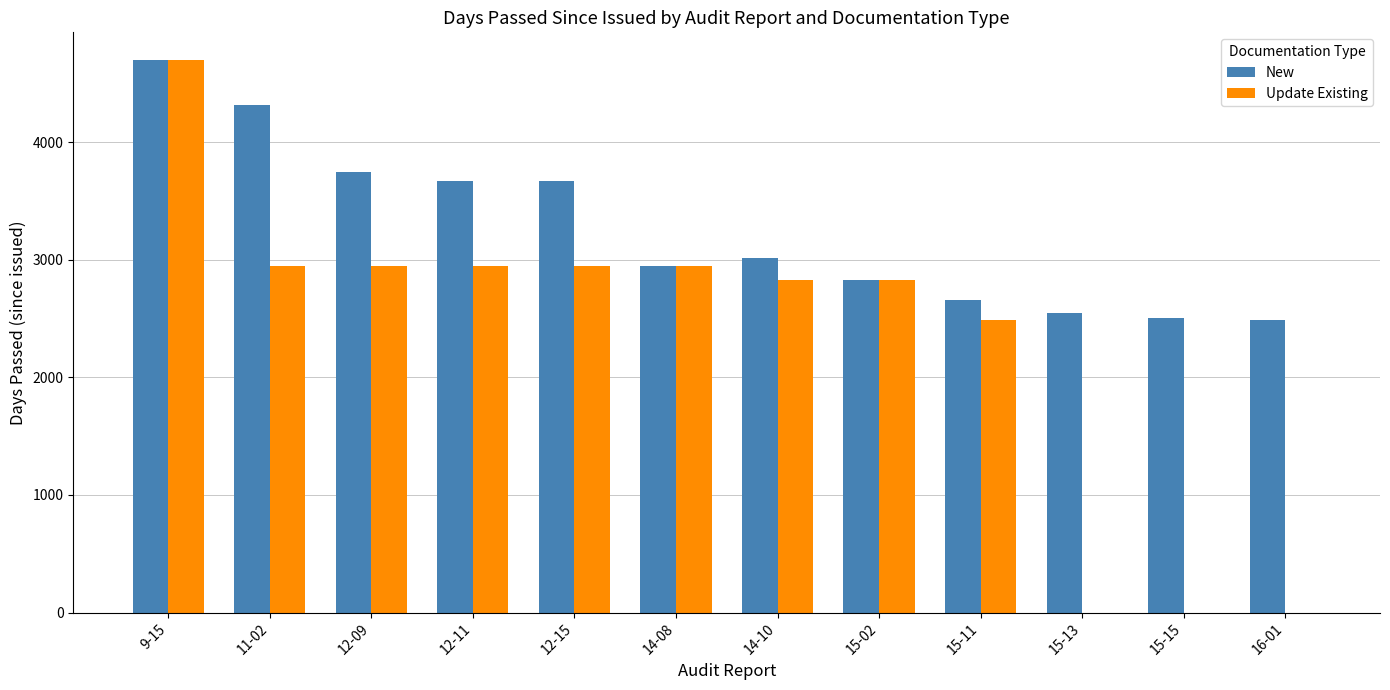

Is the value of New at 15-11 greater than the value of Update Existing at 12-09?

No